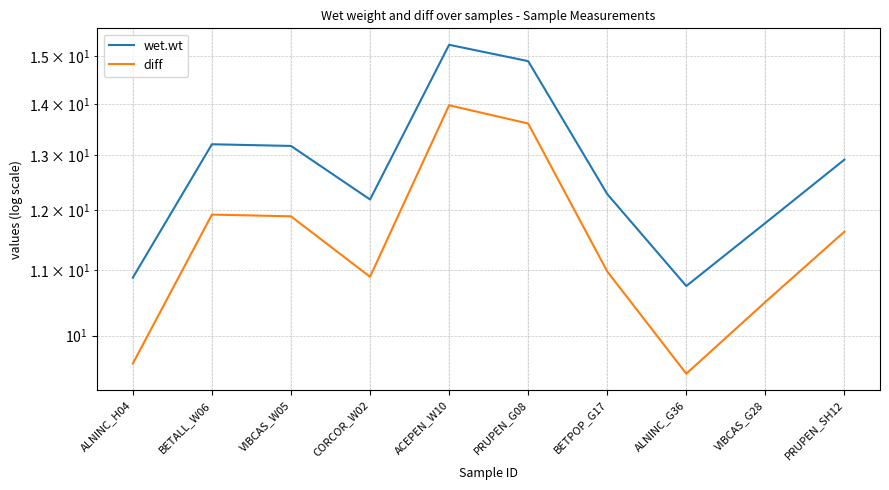

What is the difference between the maximum and minimum values in the wet.wt series?

4.5